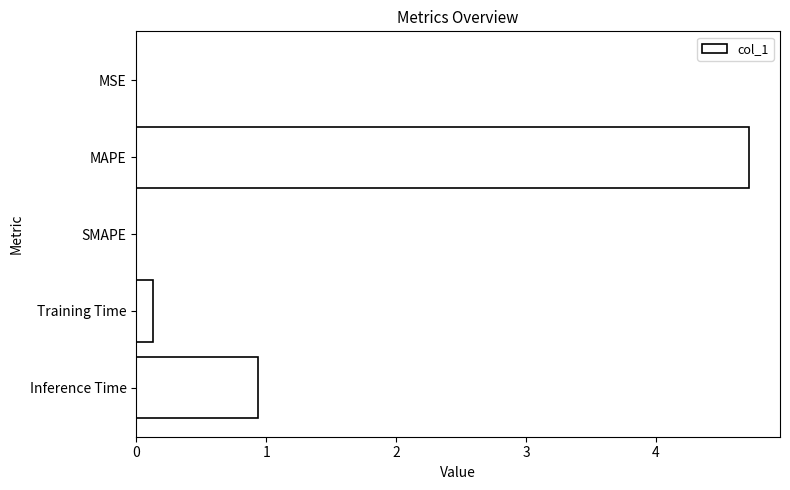

What is the maximum value shown in the chart?

4.7